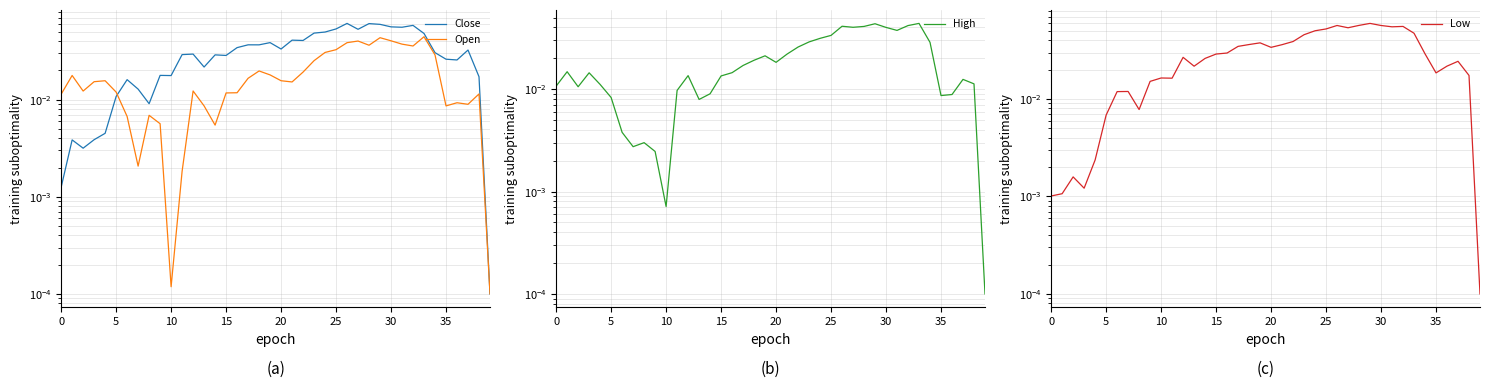

Does the chart display data point markers on the line(s)?

No